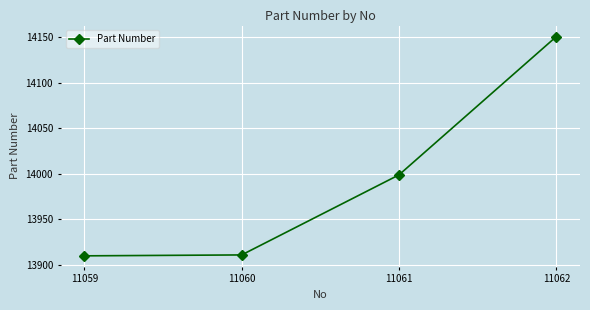

Count the number of data series in this chart.

1